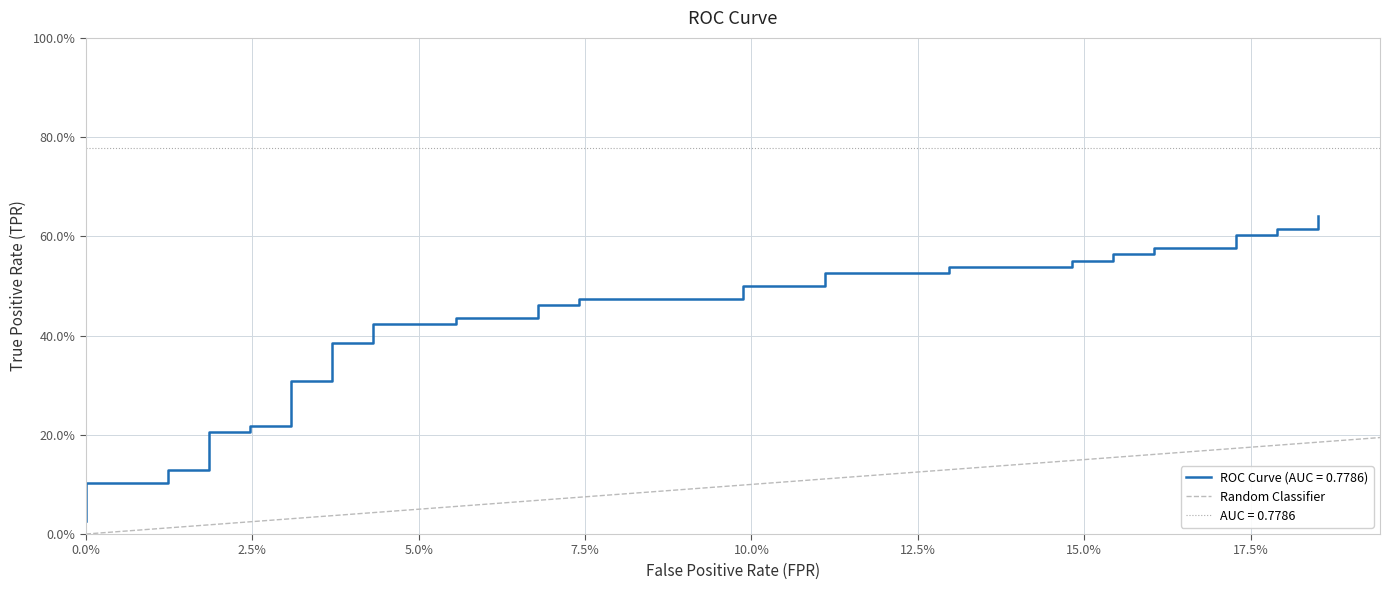

What is the label of the 2nd point from the left?

2.5%